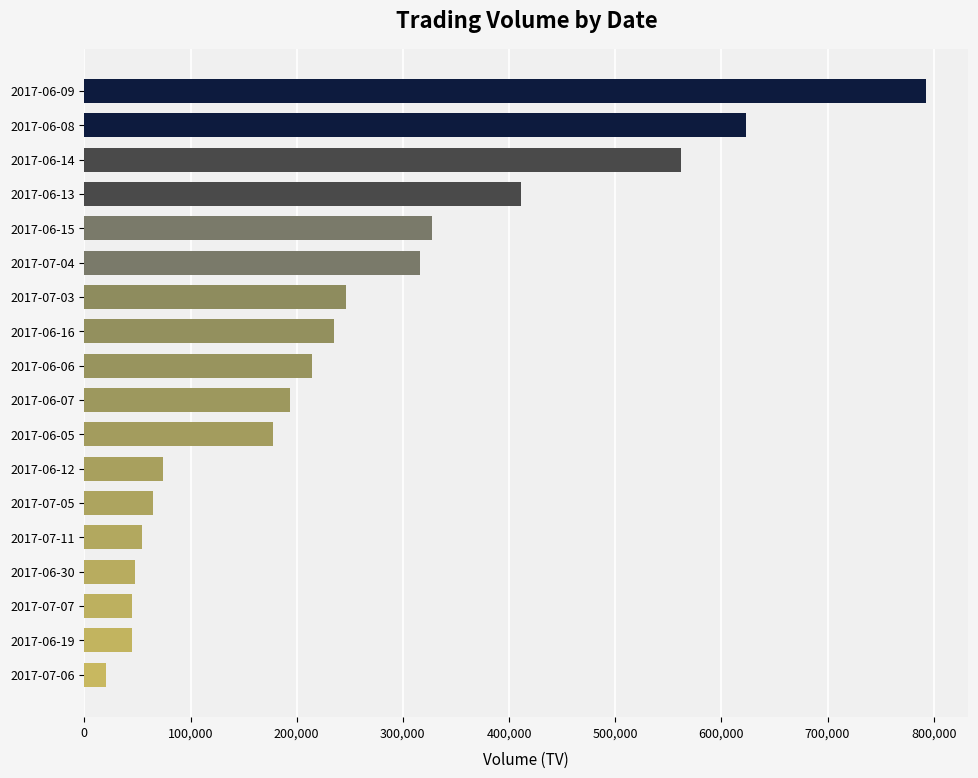

What is the value of the 9th bar from the top?

214000